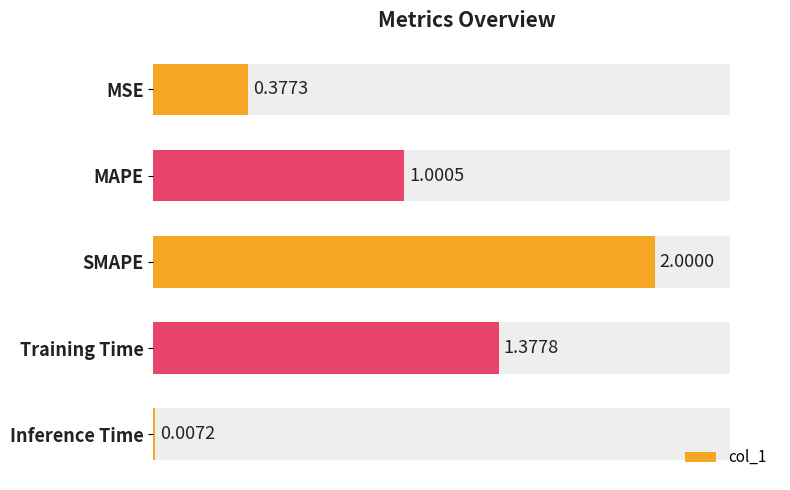

The value at MSE is 0.2. True or false?

False